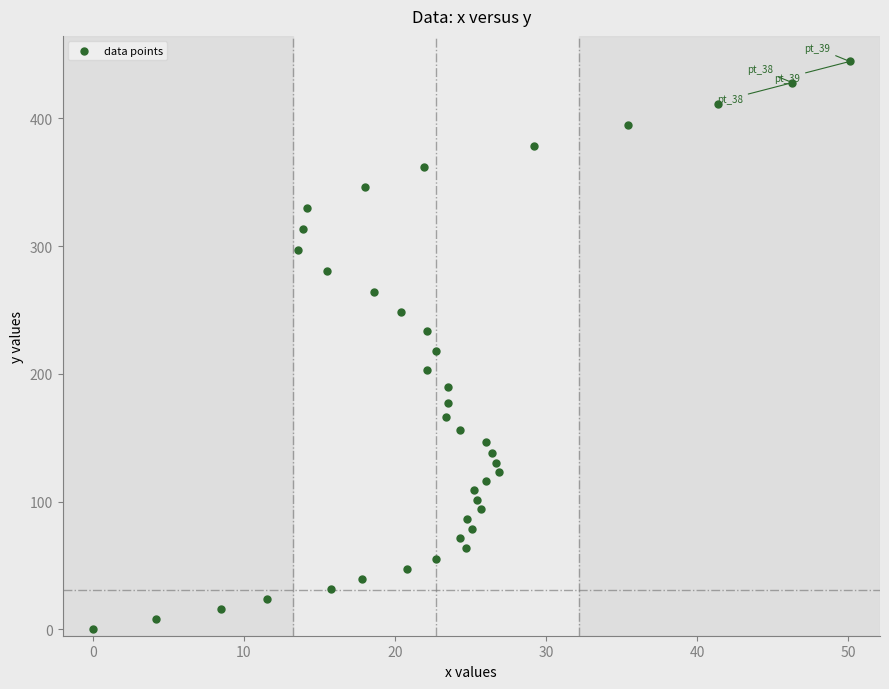

What is the range of Y values (max minus min)?

444.5